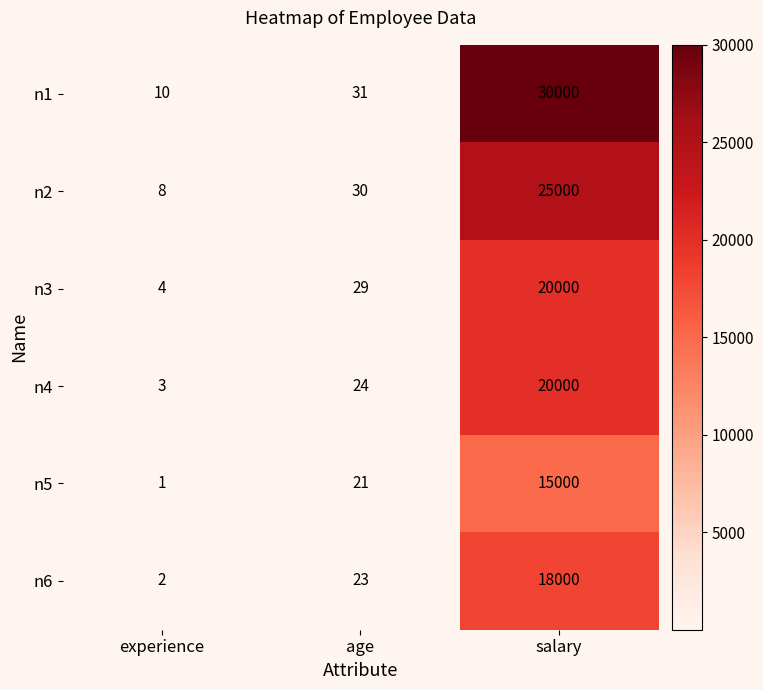

Rank the series at age from highest to lowest value.

n1, n2, n3, n4, n6, n5